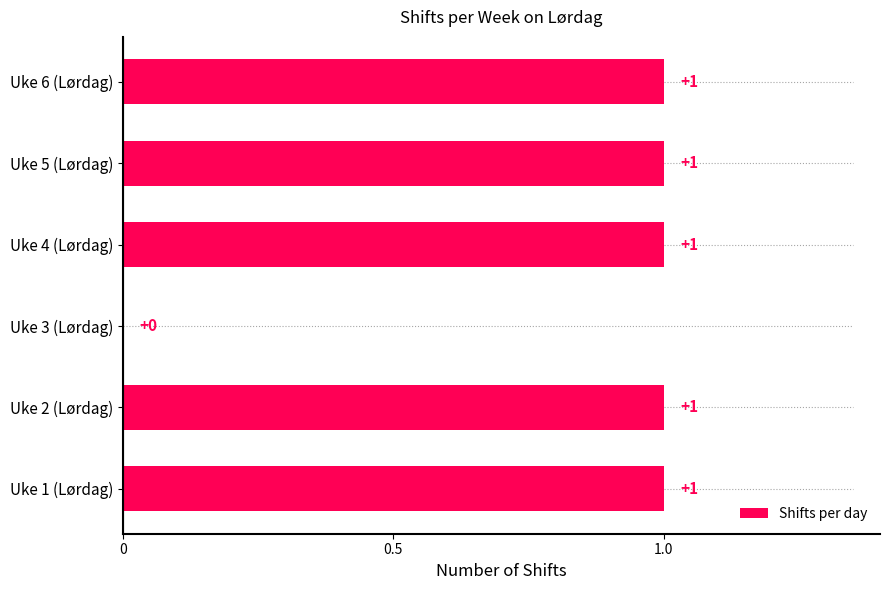

What is the change in value from Uke 3 (Lørdag) to Uke 4 (Lørdag)?

+1